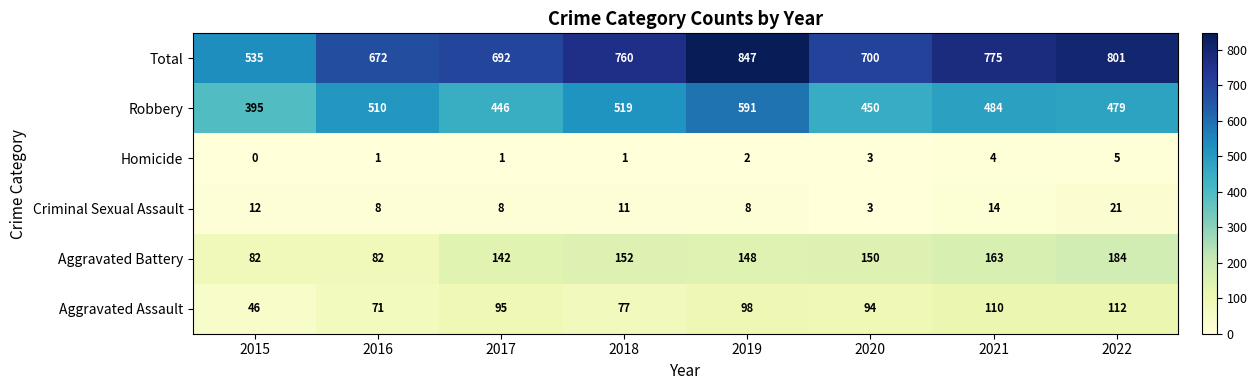

The Robbery series shows 604 at 2020. True or false?

False